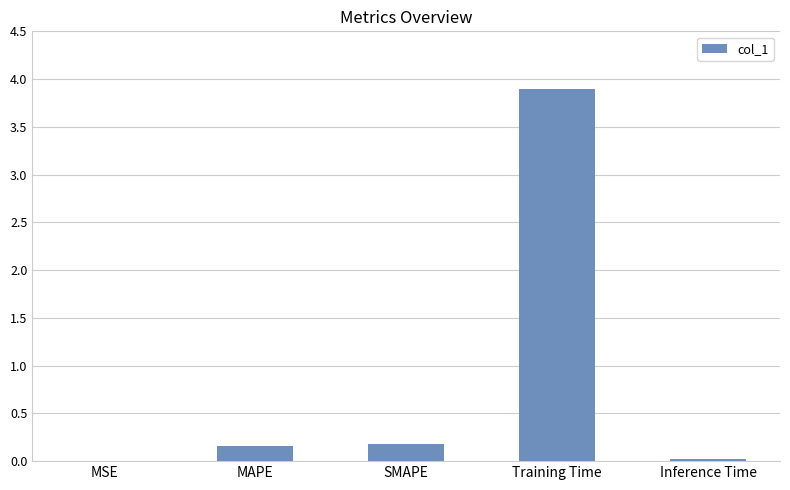

The value at Training Time is 3.9. True or false?

True